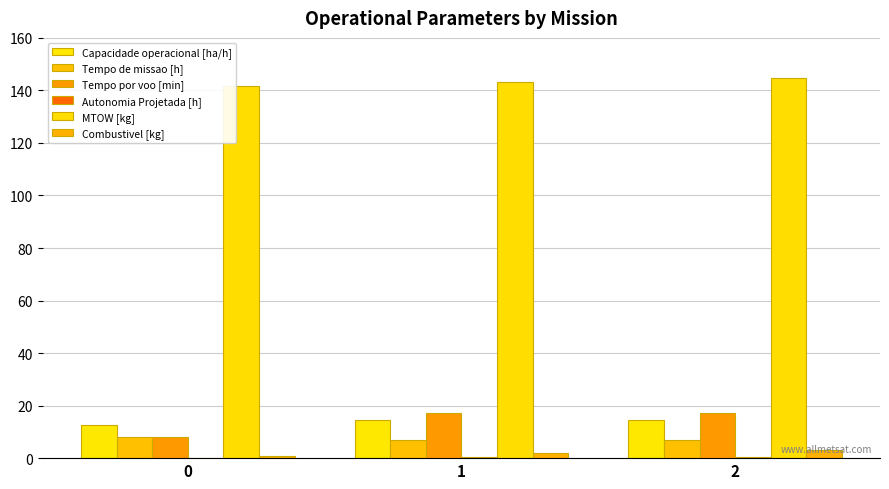

What is the total value across all series at 0?

171.5